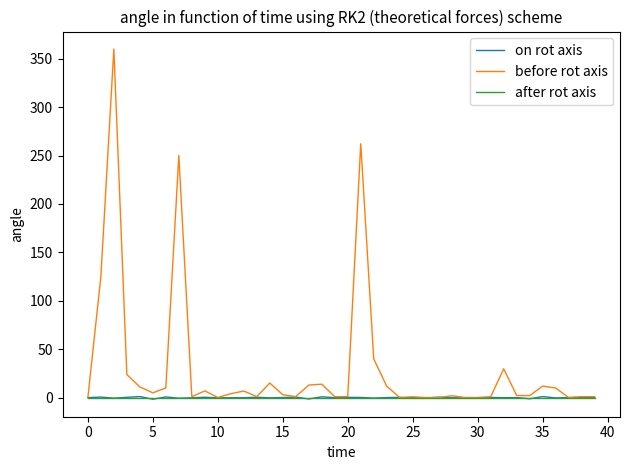

What are all the series names shown in the legend?

on rot axis, before rot axis, after rot axis